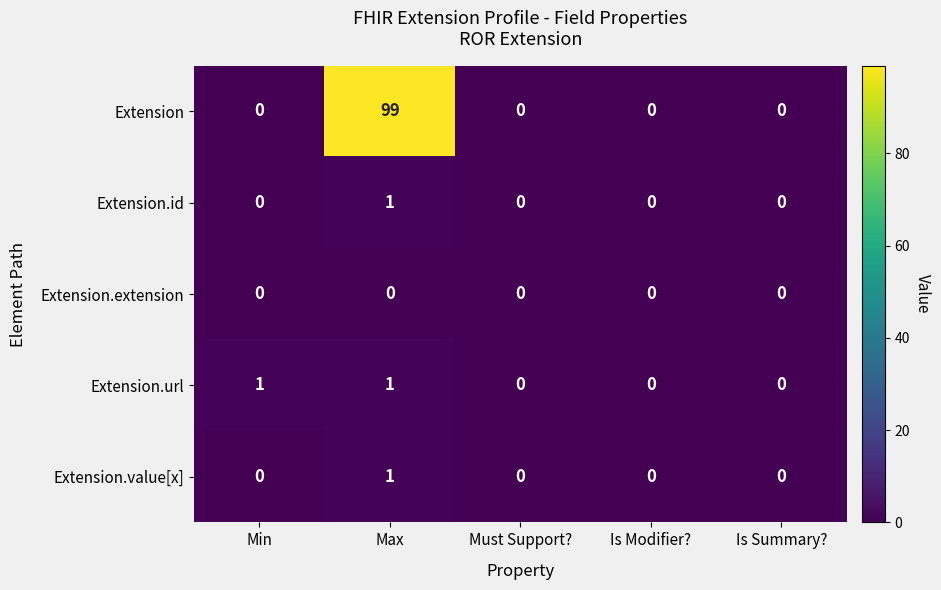

How many distinct data groups are displayed?

5